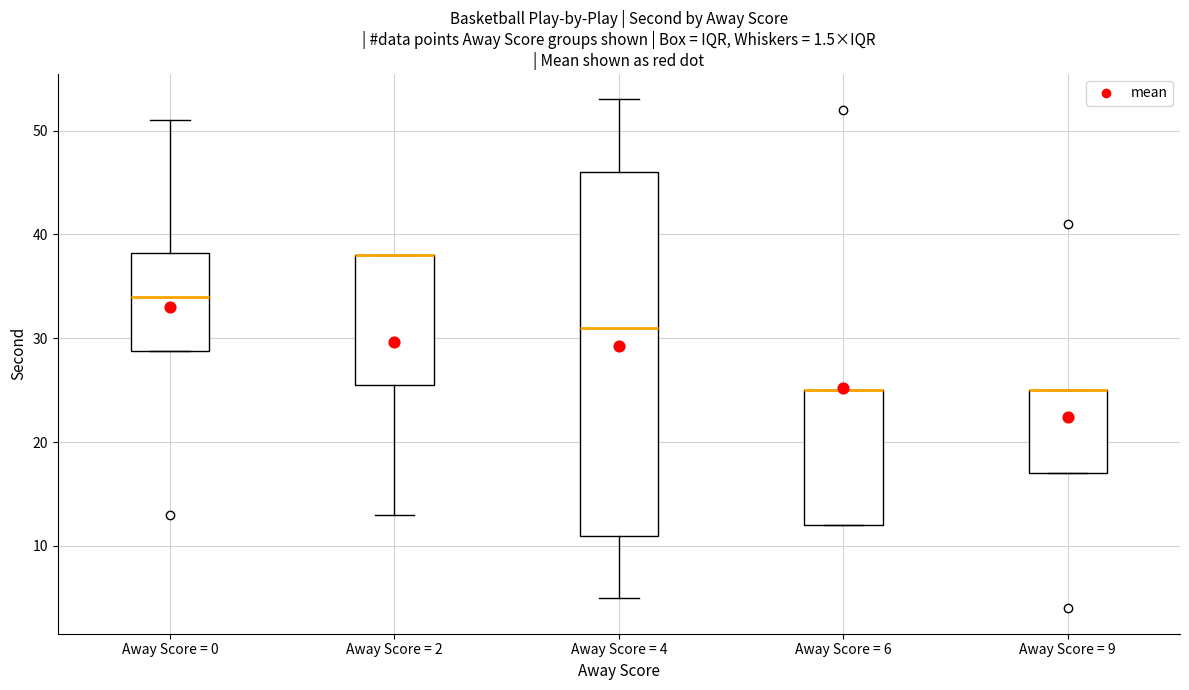

Which box is the tallest, from its lower edge to its upper edge?

Away Score = 4